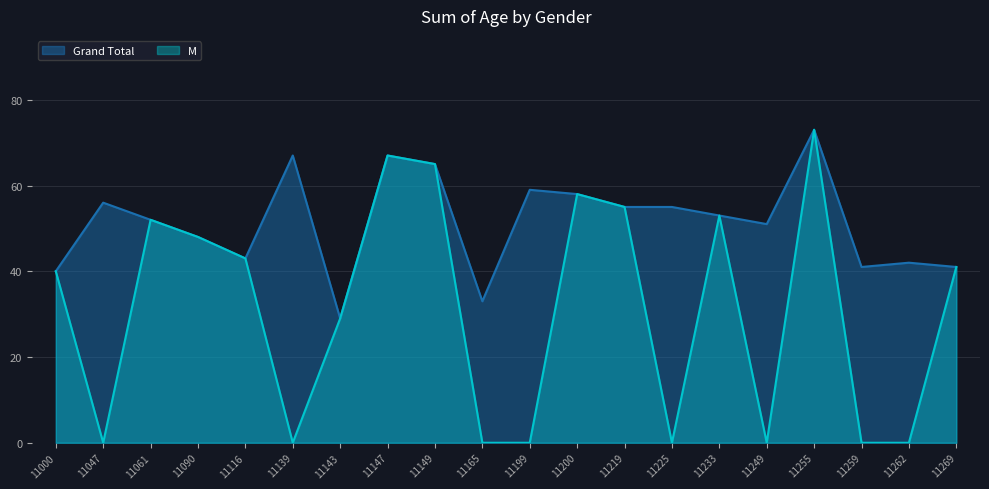

True or false: Grand Total and M intersect in this chart.

False